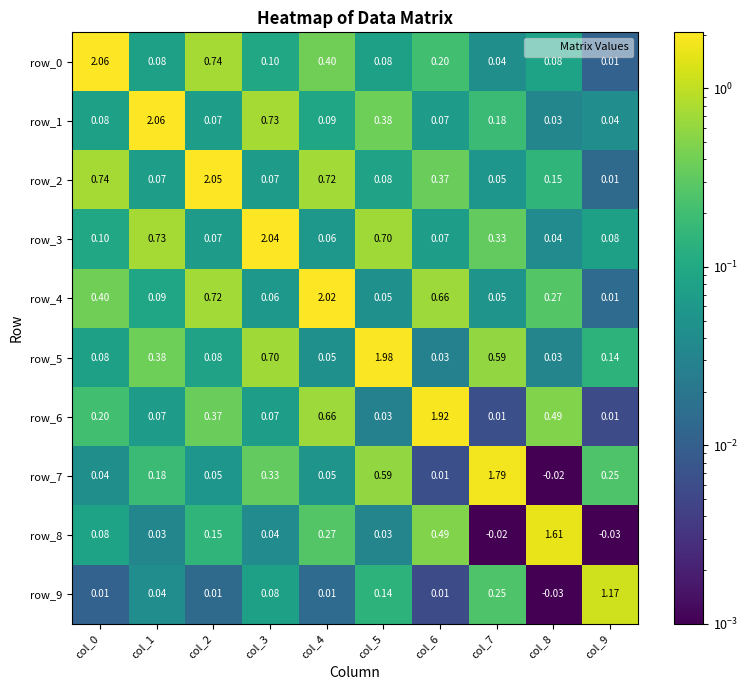

Reading right to left, what are all the values shown in this chart?

row_0: 0.0	0.1	0.0	0.2	0.1	0.4	0.1	0.7	0.1	2.1
row_1: 0.0	0.0	0.2	0.1	0.4	0.1	0.7	0.1	2.1	0.1
row_2: 0.0	0.1	0.1	0.4	0.1	0.7	0.1	2.1	0.1	0.7
row_3: 0.1	0.0	0.3	0.1	0.7	0.1	2.0	0.1	0.7	0.1
row_4: 0.0	0.3	0.1	0.7	0.0	2.0	0.1	0.7	0.1	0.4
row_5: 0.1	0.0	0.6	0.0	2.0	0.0	0.7	0.1	0.4	0.1
row_6: 0.0	0.5	0.0	1.9	0.0	0.7	0.1	0.4	0.1	0.2
row_7: 0.3	0.0	1.8	0.0	0.6	0.1	0.3	0.1	0.2	0.0
row_8: 0.0	1.6	0.0	0.5	0.0	0.3	0.0	0.1	0.0	0.1
row_9: 1.2	0.0	0.3	0.0	0.1	0.0	0.1	0.0	0.0	0.0